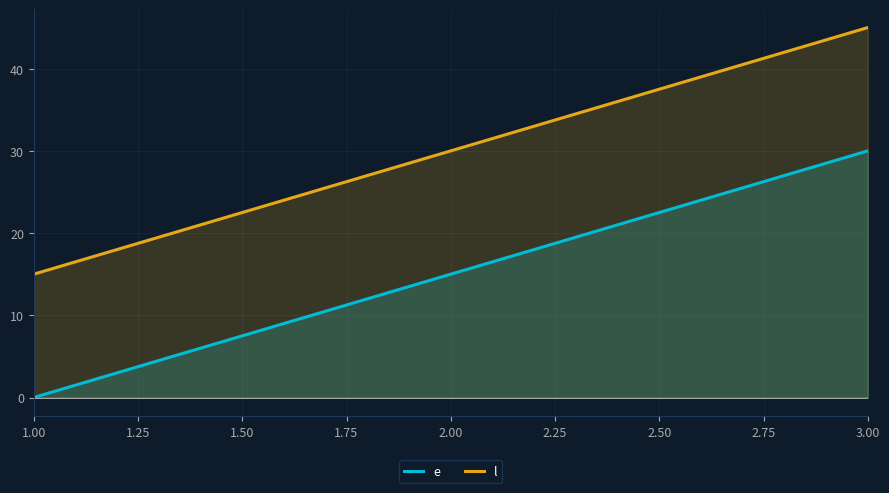

True or false: l has a value of 71 at 3.00.

False